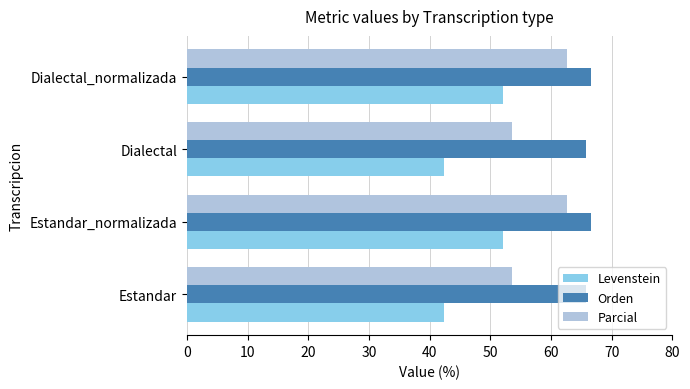

Rank the series at Estandar_normalizada from lowest to highest value.

Levenstein, Parcial, Orden